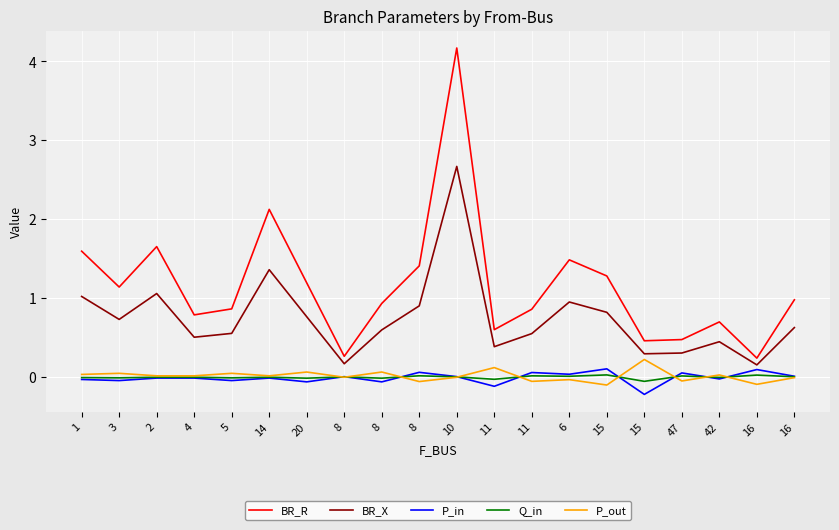

What are all the series names shown in the legend?

BR_R, BR_X, P_in, Q_in, P_out